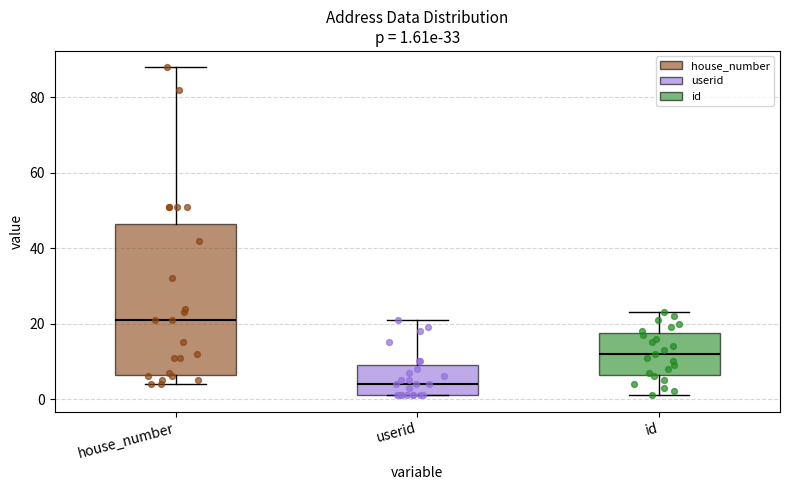

Which box's median line is the highest?

house_number